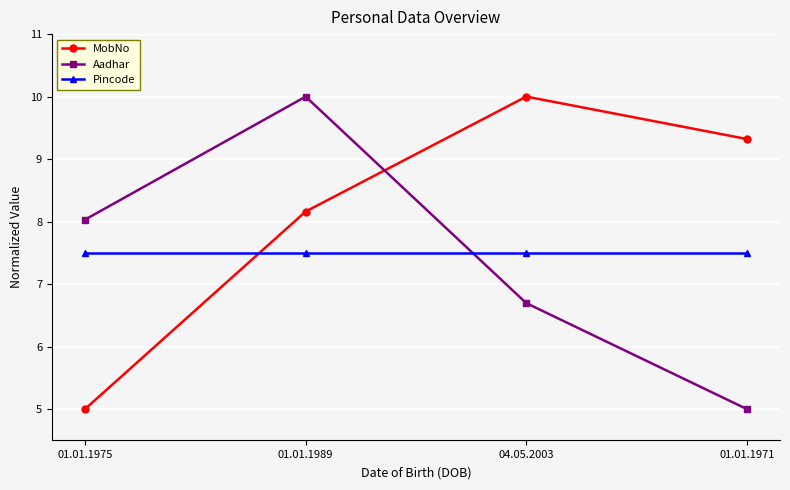

How many times do MobNo and Pincode cross each other?

1